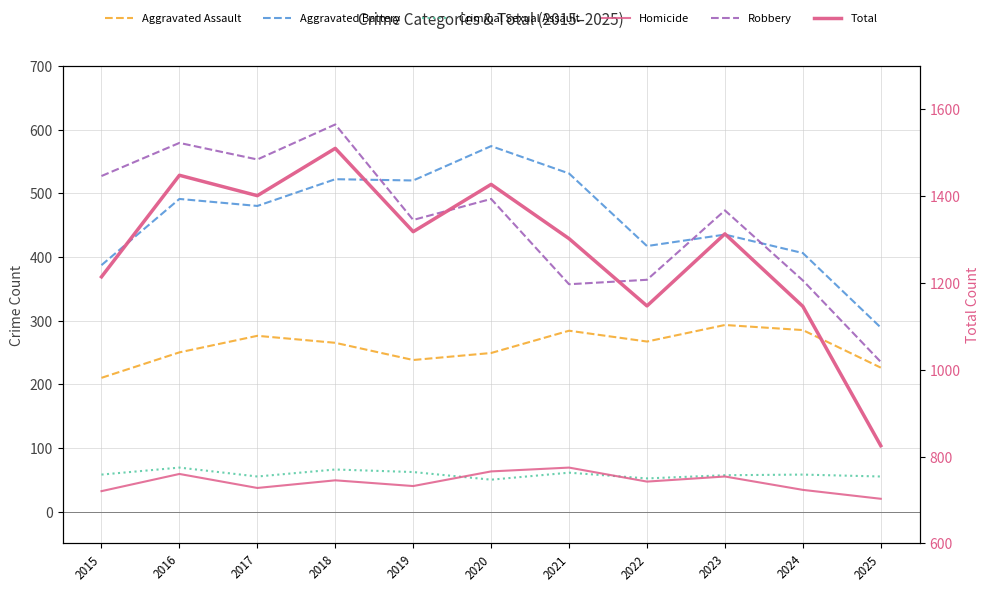

Which series changed the most between 2016 and 2018?

Total